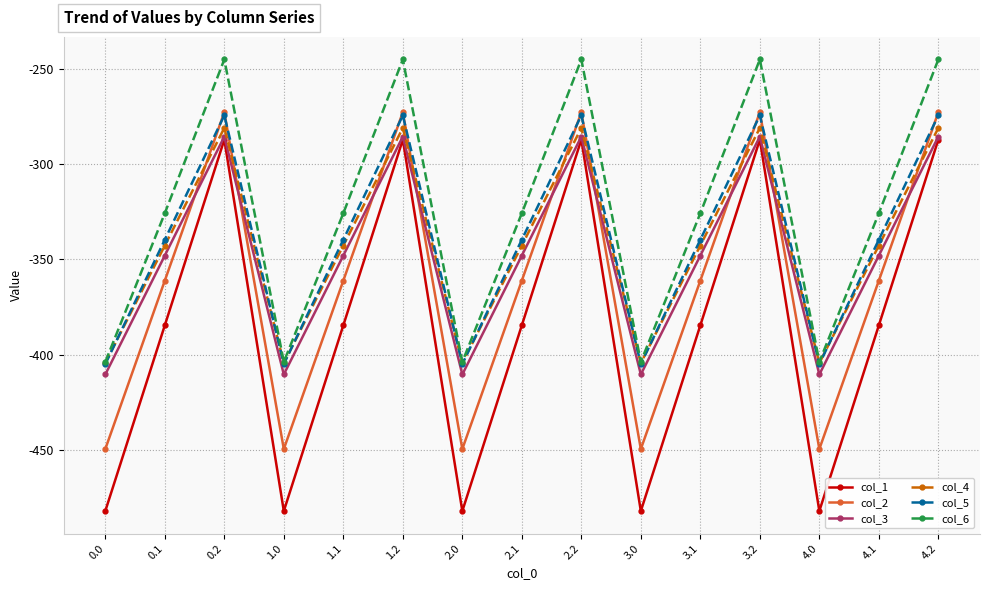

How many lines are shown in the chart?

6